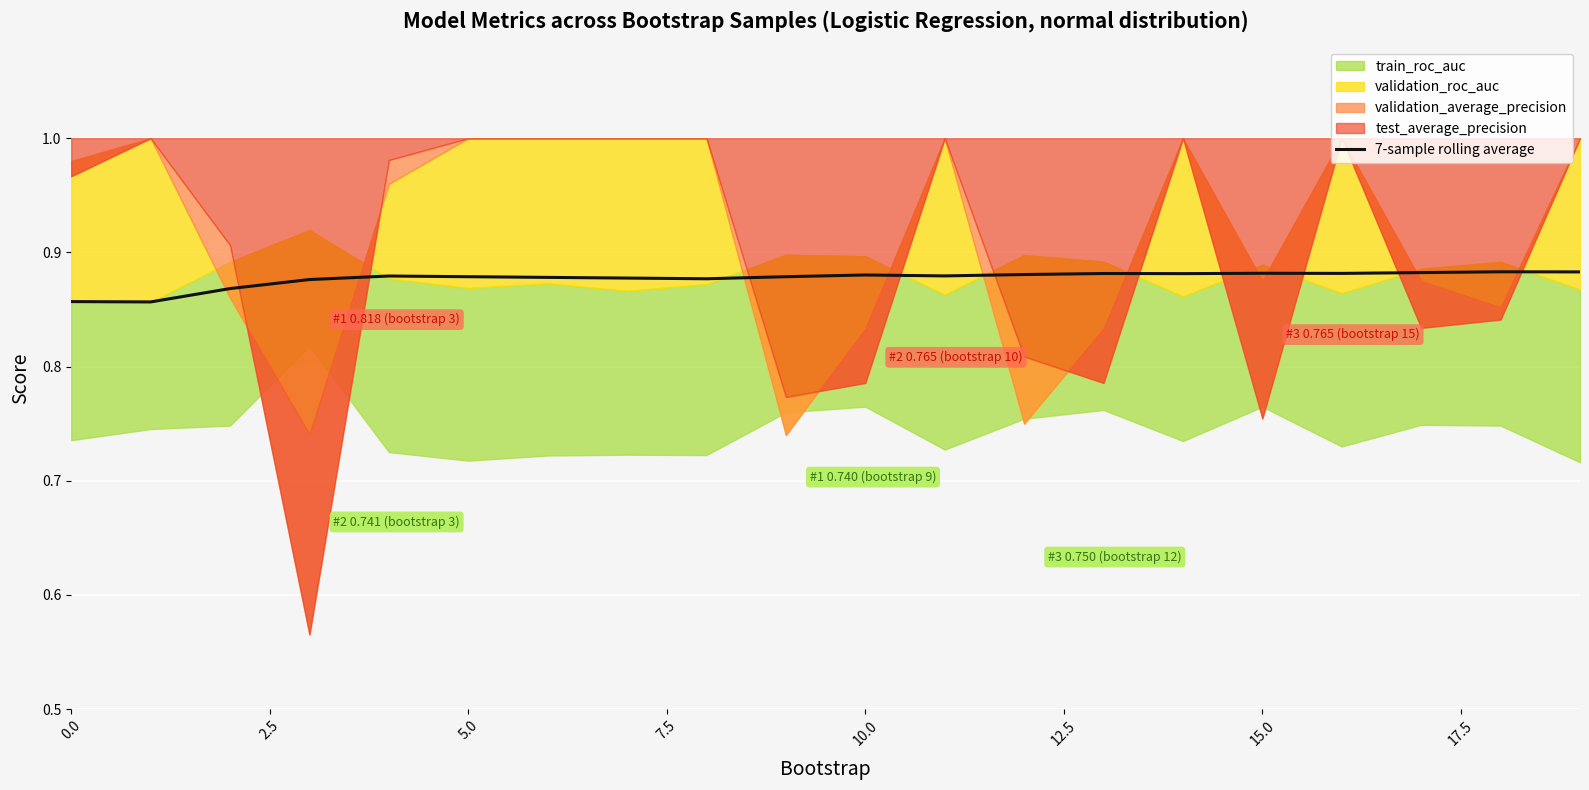

The 7-sample rolling average series shows 1.3 at 10.0. True or false?

False